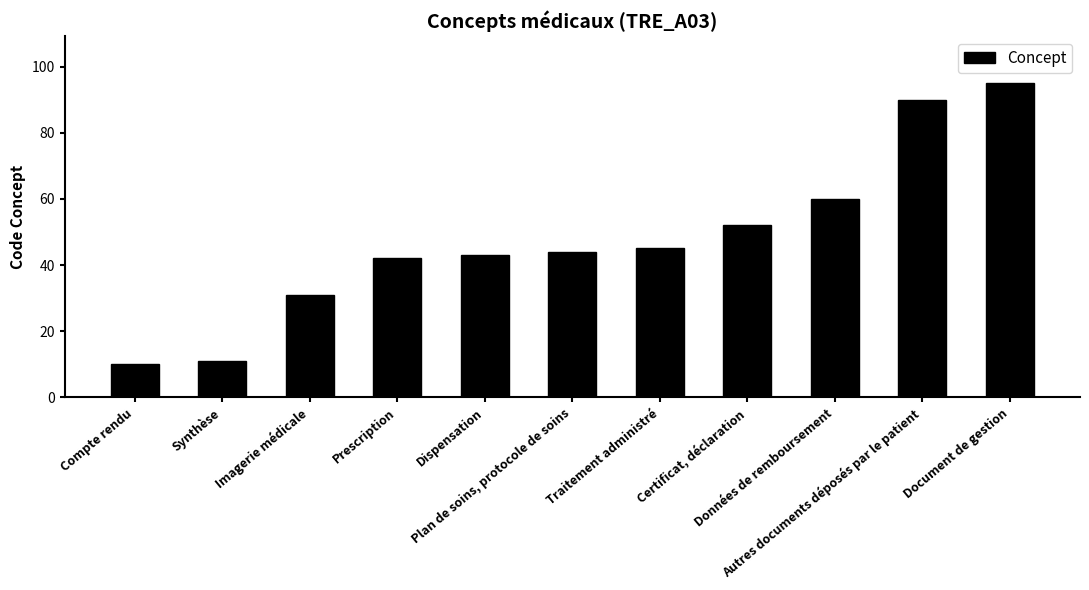

Reading right to left, list all the values displayed in this chart.

Document de gestion=95	Autres documents déposés par le patient=90	Données de remboursement=60	Certificat, déclaration=52	Traitement administré=45	Plan de soins, protocole de soins=44	Dispensation=43	Prescription=42	Imagerie médicale=31	Synthèse=11	Compte rendu=10